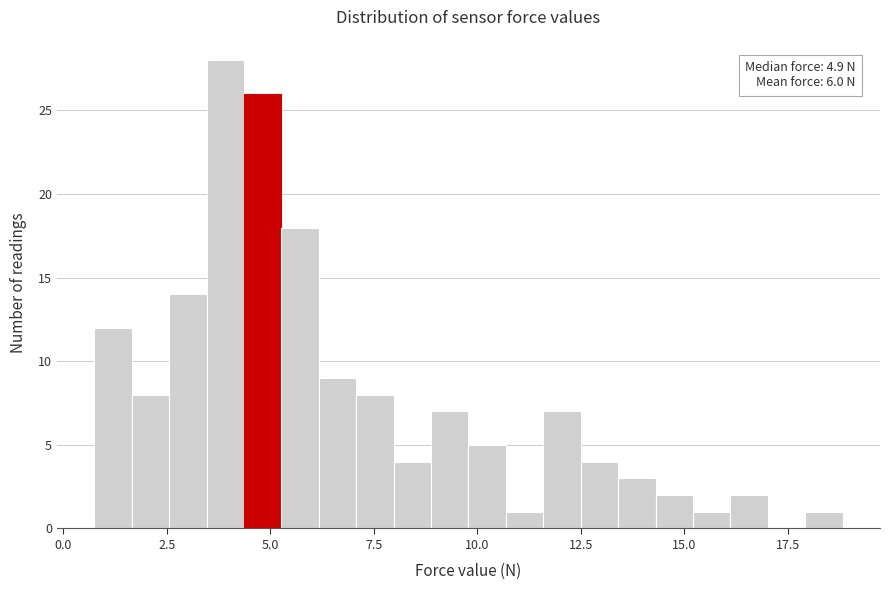

Read against the x-axis, roughly where is the centre of the tallest bar?

4.0